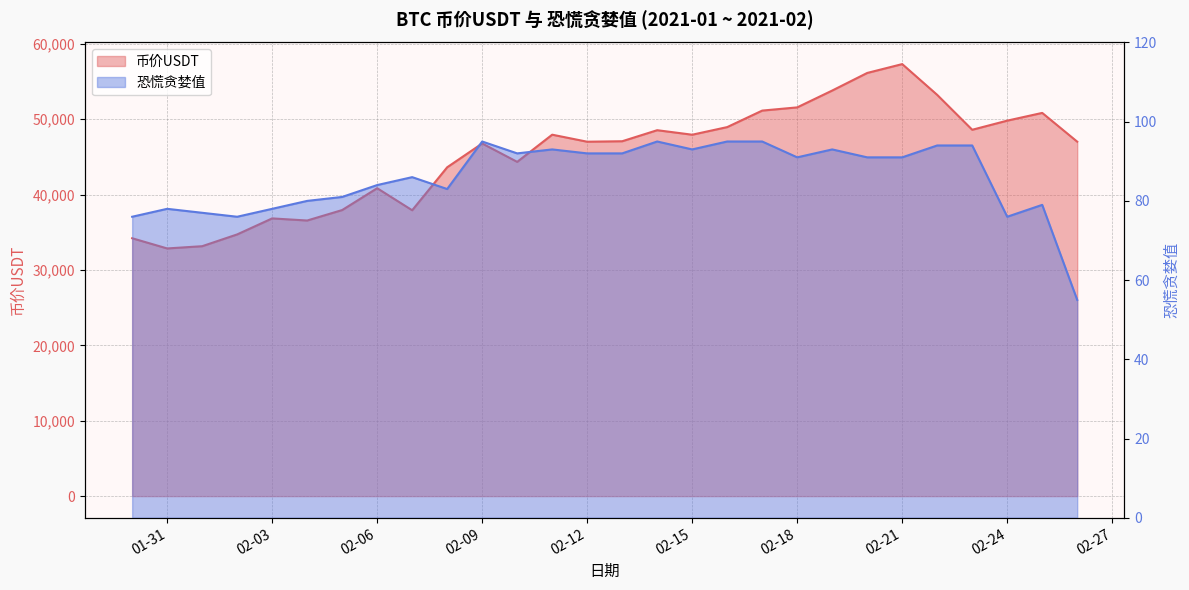

Between 2021-02-03 and 2021-02-14, which series saw the biggest shift?

币价USDT